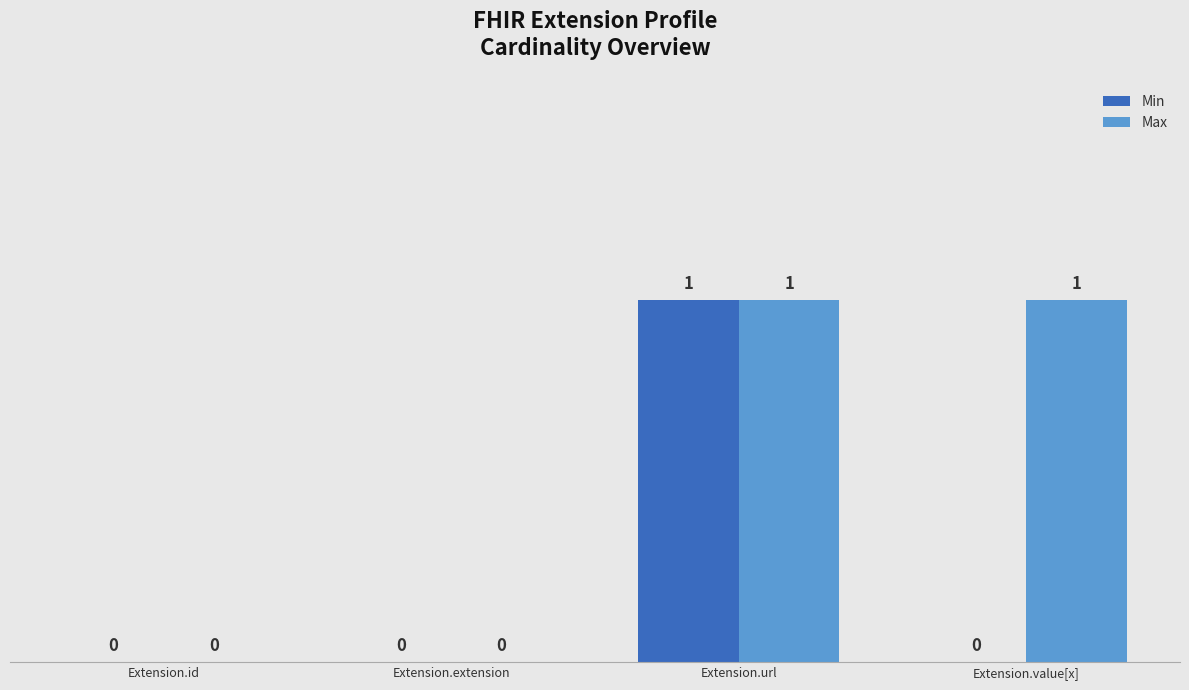

At which label does Min reach its peak?

Extension.url